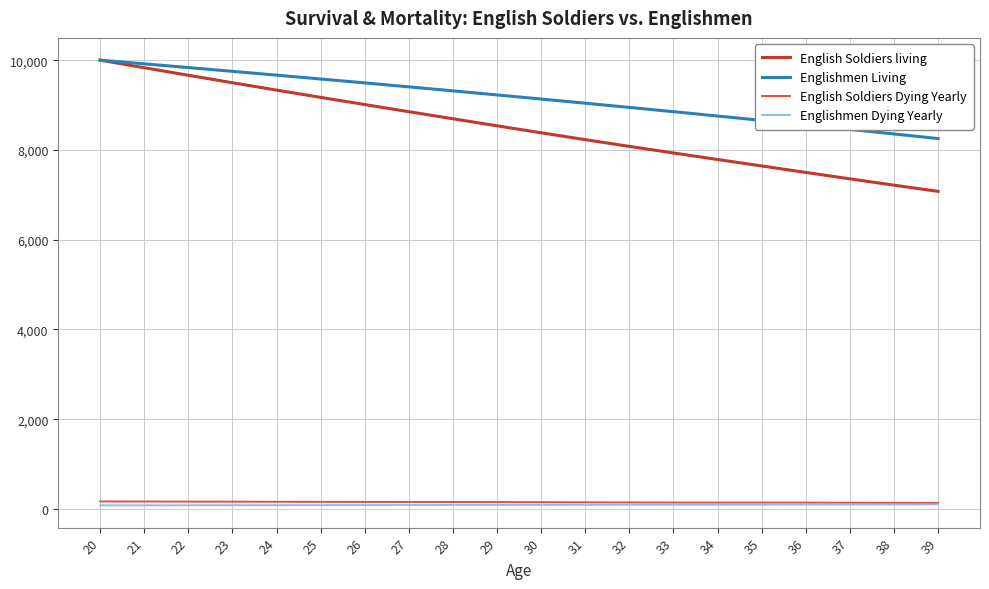

The value of English Soldiers living at 27 is 5914. True or false?

False